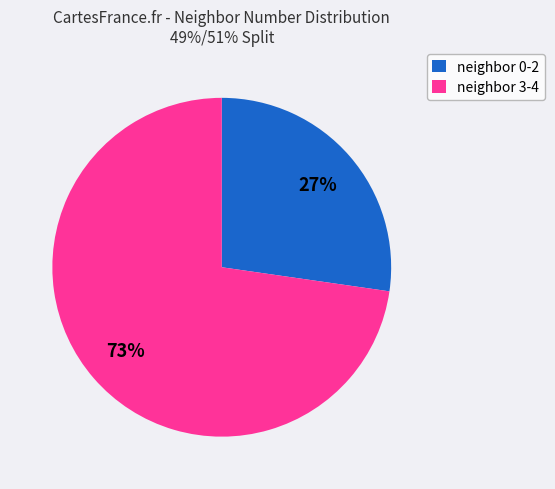

Count the number of slices in the pie.

2